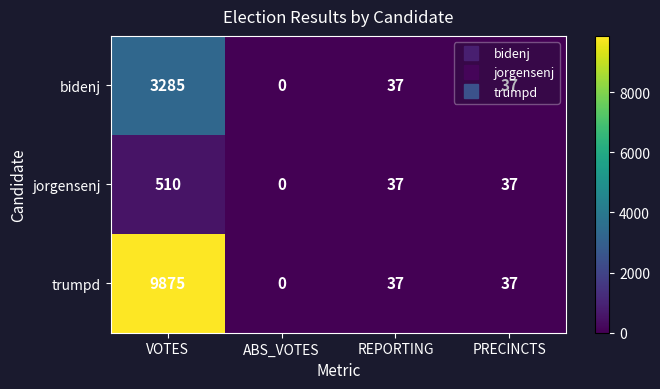

Count the number of data series in this chart.

3